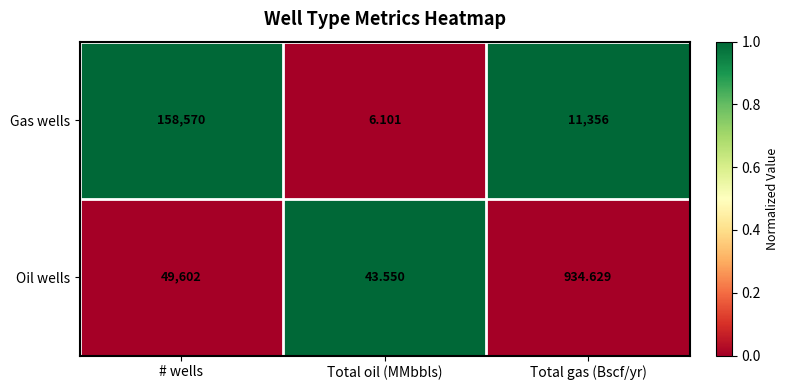

At Total gas (Bscf/yr), list the series in order from largest to smallest.

Gas wells, Oil wells